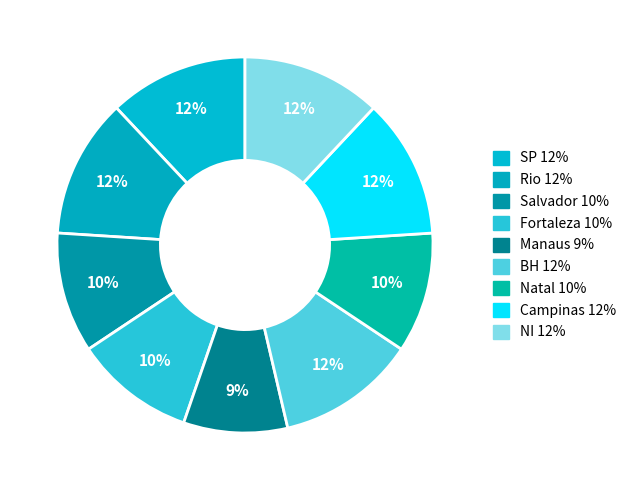

How many segments does this pie chart have?

9